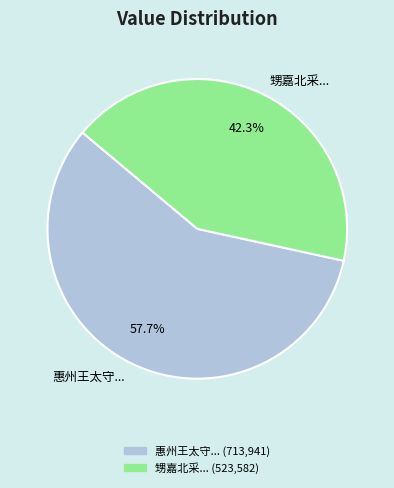

How many slices are in this pie chart?

2